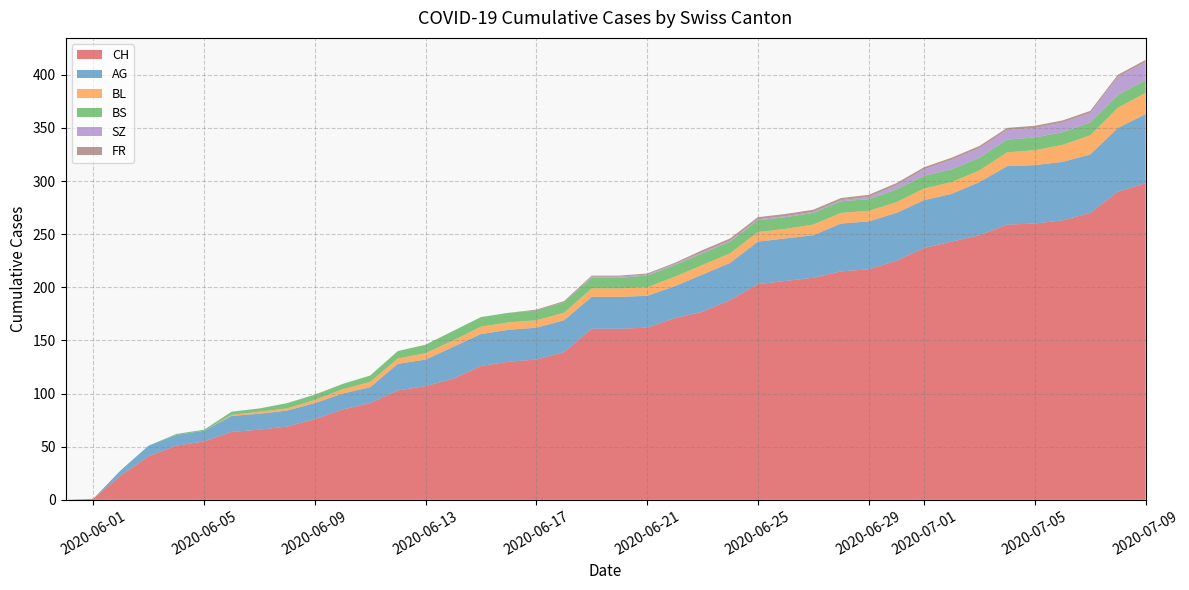

Reading right to left, list all the values displayed in this chart.

CH: 2020-07-09=298	2020-07-08=290	2020-07-07=270	2020-07-06=263	2020-07-05=260	2020-07-04=259	2020-07-03=249	2020-07-02=243	2020-07-01=237	2020-06-30=225	2020-06-29=217	2020-06-28=215	2020-06-27=209	2020-06-26=206	2020-06-25=203	2020-06-24=188	2020-06-23=177	2020-06-22=171	2020-06-21=162	2020-06-20=161	2020-06-19=161	2020-06-18=139	2020-06-17=132	2020-06-16=130	2020-06-15=126	2020-06-14=114	2020-06-13=107	2020-06-12=103	2020-06-11=91	2020-06-10=85	2020-06-09=76	2020-06-08=69	2020-06-07=66	2020-06-06=64	2020-06-05=55	2020-06-04=51	2020-06-03=41	2020-06-02=23	2020-06-01=1	2020-05-31=0
AG: 2020-07-09=65	2020-07-08=60	2020-07-07=55	2020-07-06=55	2020-07-05=55	2020-07-04=55	2020-07-03=50	2020-07-02=45	2020-07-01=45	2020-06-30=45	2020-06-29=45	2020-06-28=45	2020-06-27=40	2020-06-26=40	2020-06-25=40	2020-06-24=35	2020-06-23=35	2020-06-22=30	2020-06-21=30	2020-06-20=30	2020-06-19=30	2020-06-18=30	2020-06-17=30	2020-06-16=30	2020-06-15=30	2020-06-14=30	2020-06-13=25	2020-06-12=25	2020-06-11=15	2020-06-10=15	2020-06-09=15	2020-06-08=15	2020-06-07=15	2020-06-06=15	2020-06-05=10	2020-06-04=10	2020-06-03=10	2020-06-02=5	2020-06-01=0	2020-05-31=0
BL: 2020-07-09=20	2020-07-08=19	2020-07-07=18	2020-07-06=16	2020-07-05=14	2020-07-04=13	2020-07-03=11	2020-07-02=11	2020-07-01=11	2020-06-30=10	2020-06-29=10	2020-06-28=10	2020-06-27=10	2020-06-26=9	2020-06-25=9	2020-06-24=9	2020-06-23=9	2020-06-22=9	2020-06-21=8	2020-06-20=8	2020-06-19=8	2020-06-18=7	2020-06-17=7	2020-06-16=7	2020-06-15=7	2020-06-14=6	2020-06-13=6	2020-06-12=5	2020-06-11=5	2020-06-10=4	2020-06-09=3	2020-06-08=2	2020-06-07=2	2020-06-06=1	2020-06-05=0	2020-06-04=0	2020-06-03=0	2020-06-02=0	2020-06-01=0	2020-05-31=0
BS: 2020-07-09=12	2020-07-08=12	2020-07-07=12	2020-07-06=12	2020-07-05=12	2020-07-04=12	2020-07-03=12	2020-07-02=12	2020-07-01=12	2020-06-30=12	2020-06-29=11	2020-06-28=11	2020-06-27=11	2020-06-26=11	2020-06-25=11	2020-06-24=11	2020-06-23=11	2020-06-22=11	2020-06-21=11	2020-06-20=10	2020-06-19=10	2020-06-18=10	2020-06-17=9	2020-06-16=9	2020-06-15=9	2020-06-14=9	2020-06-13=8	2020-06-12=7	2020-06-11=6	2020-06-10=5	2020-06-09=5	2020-06-08=5	2020-06-07=3	2020-06-06=3	2020-06-05=1	2020-06-04=1	2020-06-03=0	2020-06-02=0	2020-06-01=0	2020-05-31=0
SZ: 2020-07-09=17	2020-07-08=17	2020-07-07=9	2020-07-06=9	2020-07-05=9	2020-07-04=9	2020-07-03=9	2020-07-02=9	2020-07-01=6	2020-06-30=4	2020-06-29=2	2020-06-28=1	2020-06-27=1	2020-06-26=1	2020-06-25=1	2020-06-24=1	2020-06-23=1	2020-06-22=1	2020-06-21=1	2020-06-20=1	2020-06-19=1	2020-06-18=0	2020-06-17=0	2020-06-16=0	2020-06-15=0	2020-06-14=0	2020-06-13=0	2020-06-12=0	2020-06-11=0	2020-06-10=0	2020-06-09=0	2020-06-08=0	2020-06-07=0	2020-06-06=0	2020-06-05=0	2020-06-04=0	2020-06-03=0	2020-06-02=0	2020-06-01=0	2020-05-31=0
FR: 2020-07-09=2	2020-07-08=2	2020-07-07=2	2020-07-06=2	2020-07-05=2	2020-07-04=2	2020-07-03=2	2020-07-02=2	2020-07-01=2	2020-06-30=2	2020-06-29=2	2020-06-28=2	2020-06-27=2	2020-06-26=2	2020-06-25=2	2020-06-24=2	2020-06-23=2	2020-06-22=1	2020-06-21=1	2020-06-20=1	2020-06-19=1	2020-06-18=1	2020-06-17=1	2020-06-16=0	2020-06-15=0	2020-06-14=0	2020-06-13=0	2020-06-12=0	2020-06-11=0	2020-06-10=0	2020-06-09=0	2020-06-08=0	2020-06-07=0	2020-06-06=0	2020-06-05=0	2020-06-04=0	2020-06-03=0	2020-06-02=0	2020-06-01=0	2020-05-31=0